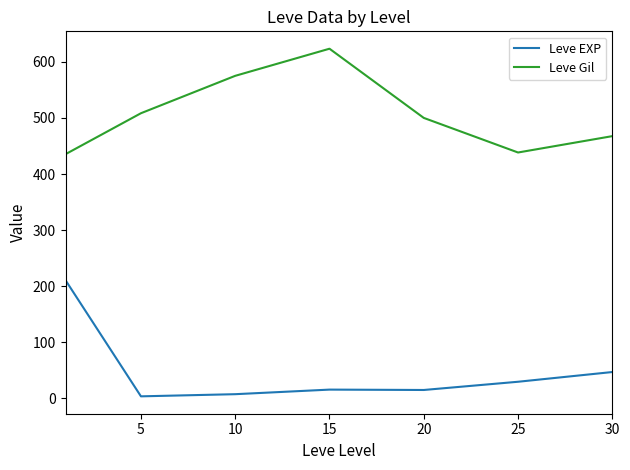

What is the difference between the maximum and minimum values in the Leve Gil series?

188.0